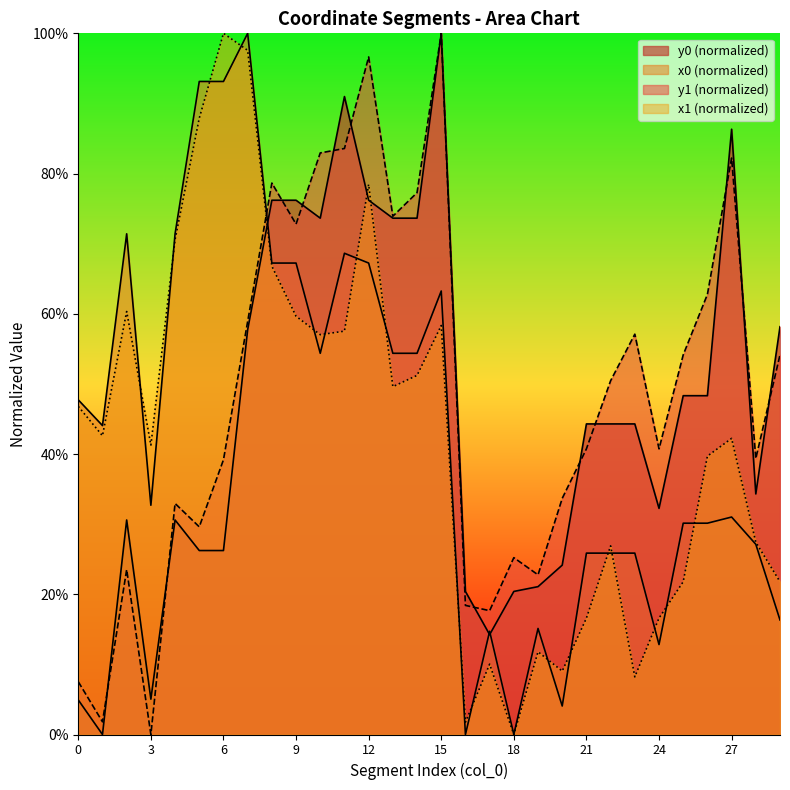

Rank the categories by y0 value from lowest to highest.

1, 0, 3, 17, 16, 18, 19, 20, 5, 6, 2, 4, 24, 28, 21, 22, 23, 25, 26, 7, 29, 10, 13, 14, 8, 9, 12, 27, 11, 15